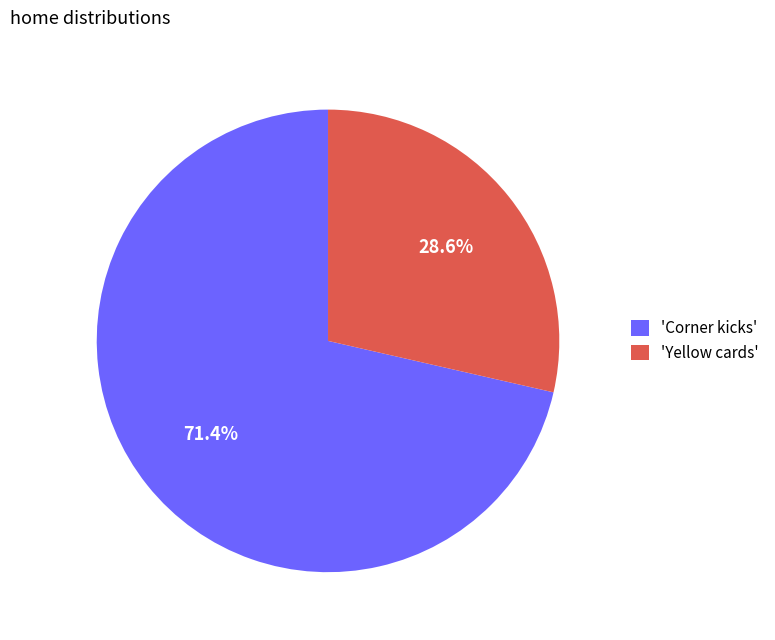

To the nearest percent, what is the difference between the largest and smallest slice percentages?

43%